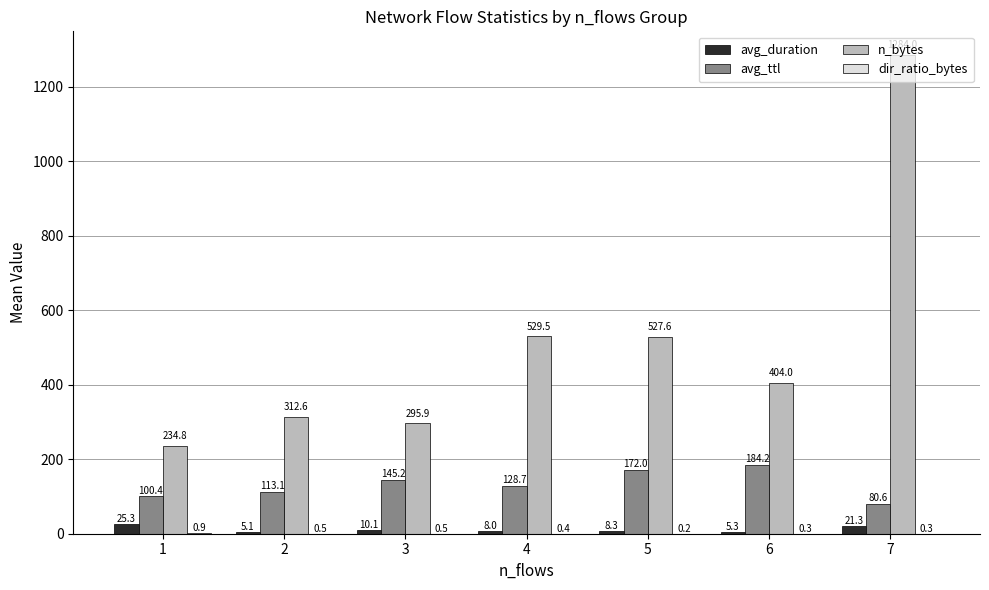

How many categories are shown in the chart?

7